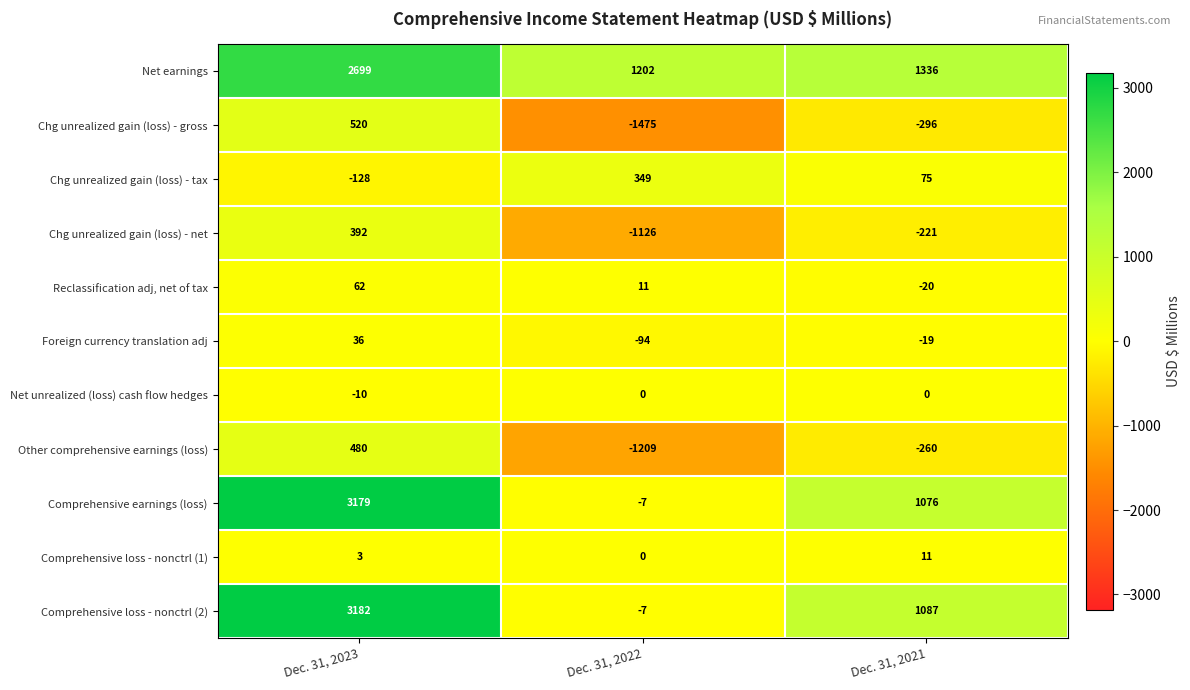

Rank the series at Dec. 31, 2021 from lowest to highest value.

Chg unrealized gain (loss) - gross, Other comprehensive earnings (loss), Chg unrealized gain (loss) - net, Reclassification adj, net of tax, Foreign currency translation adj, Net unrealized (loss) cash flow hedges, Comprehensive loss - nonctrl (1), Chg unrealized gain (loss) - tax, Comprehensive earnings (loss), Comprehensive loss - nonctrl (2), Net earnings